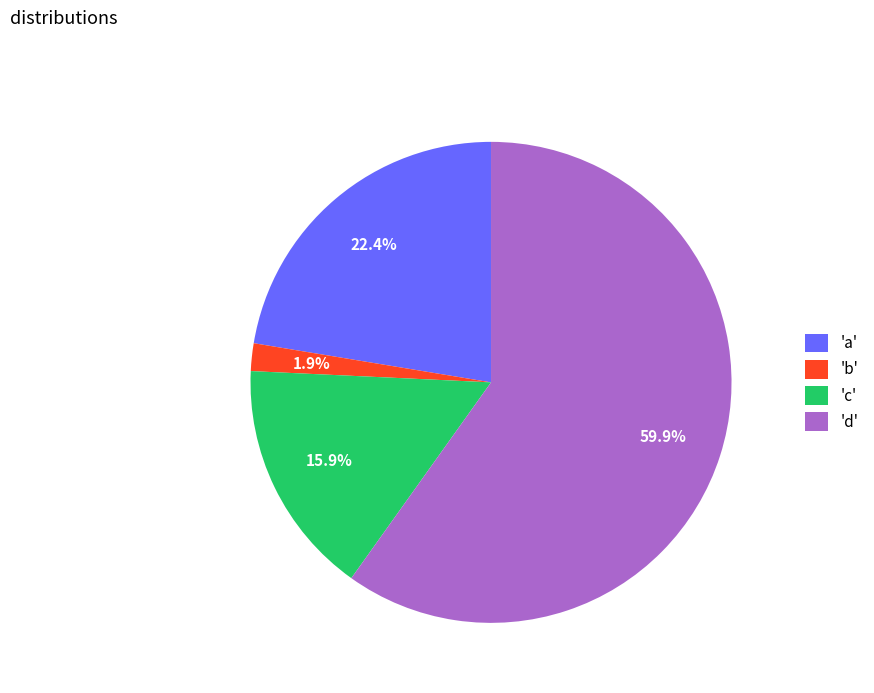

Which category has the biggest portion of the pie?

'd'